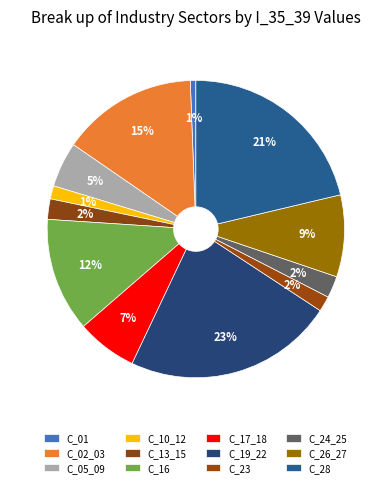

What is the total percentage of C_24_25 and C_10_12?

3.8%